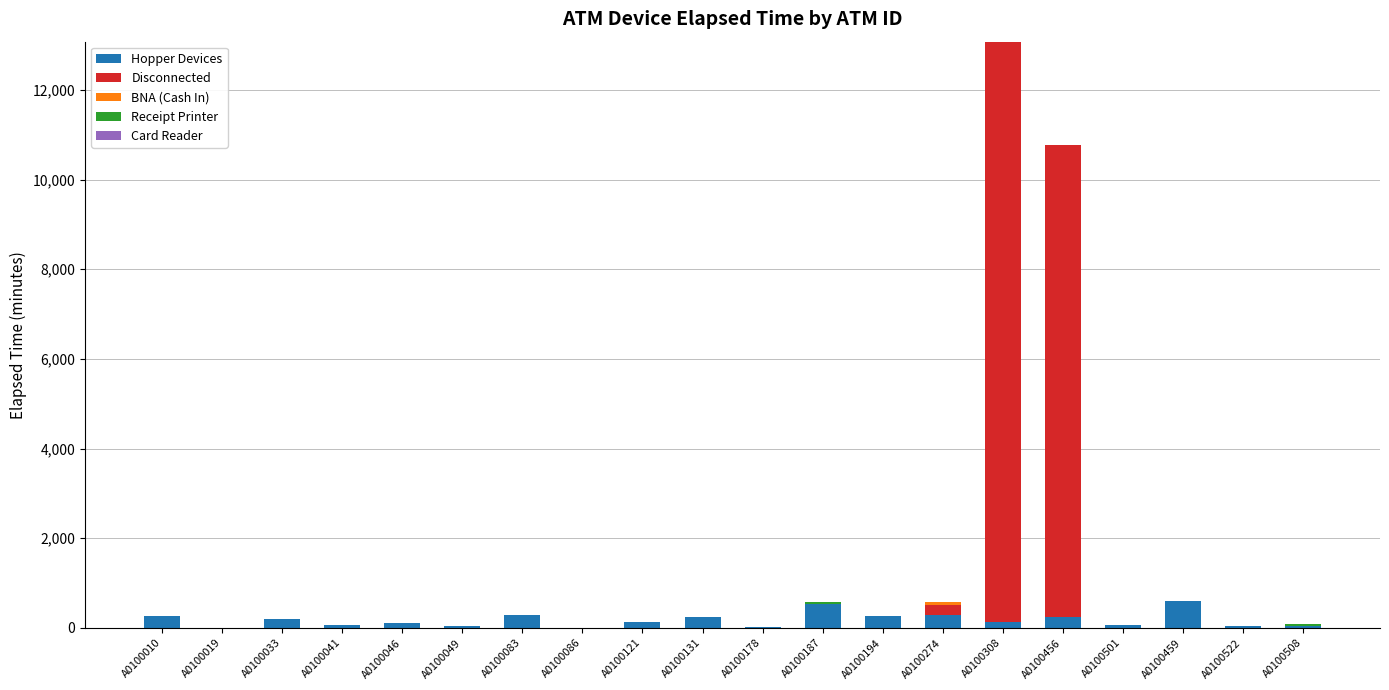

What is the total value across all series at A0100033?

210